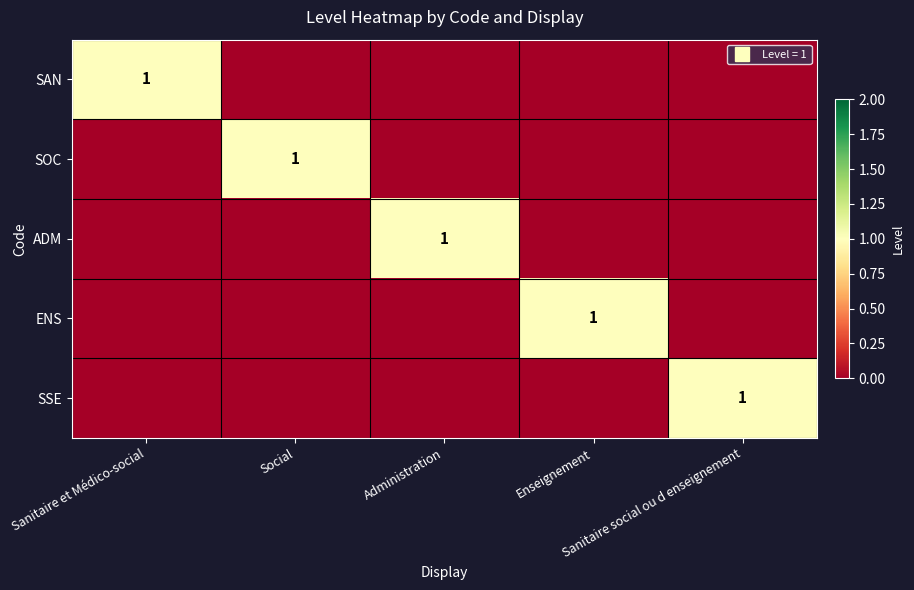

At which label does SAN reach its peak?

Sanitaire et Médico-social